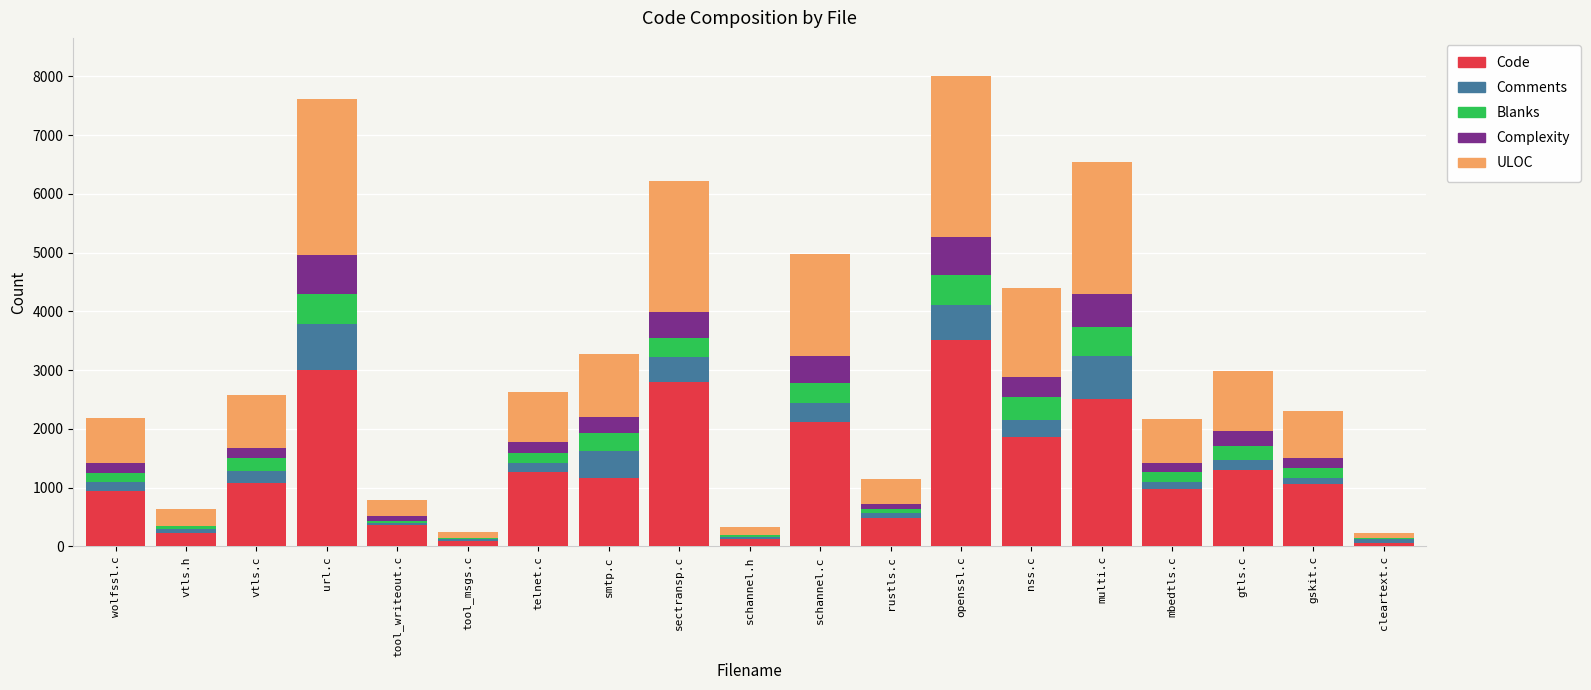

At which label does Code reach its peak?

openssl.c